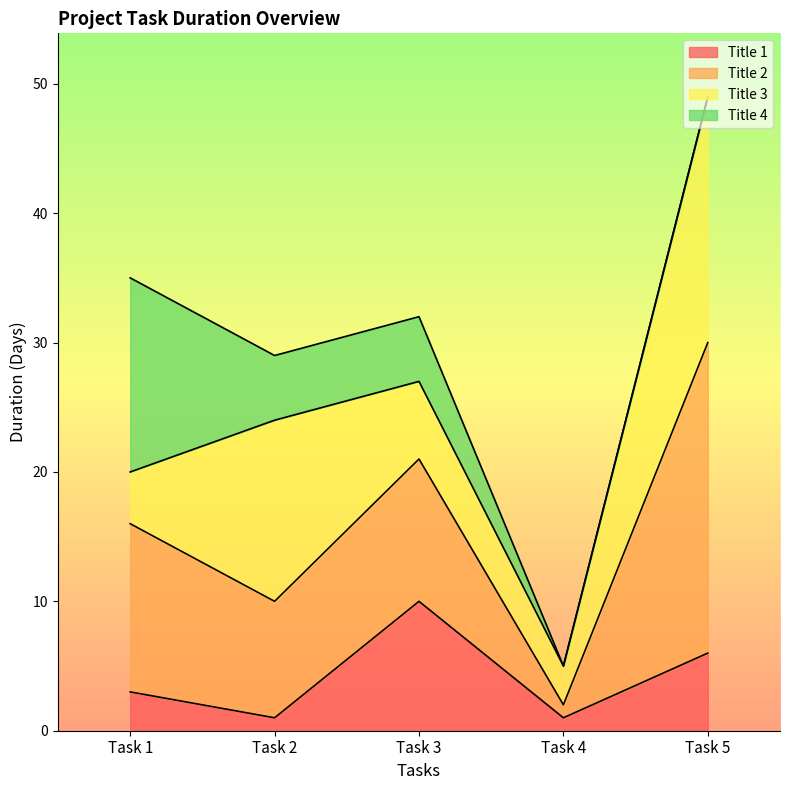

What is the difference between the maximum and minimum values in the Title 3 series?

16